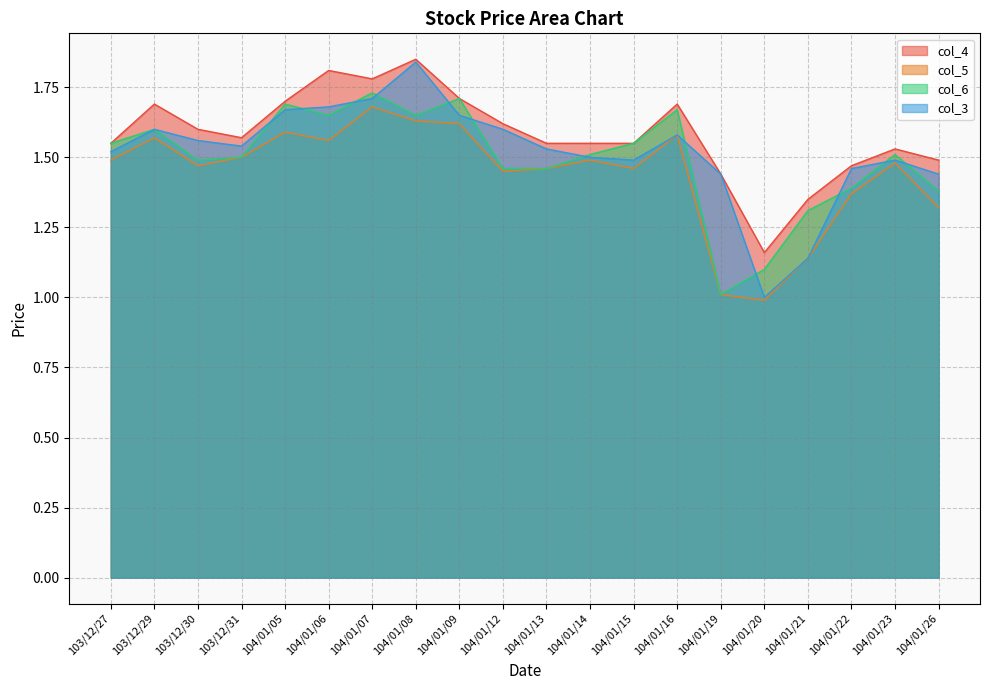

What value does the col_5 series have at 104/01/14?

1.5